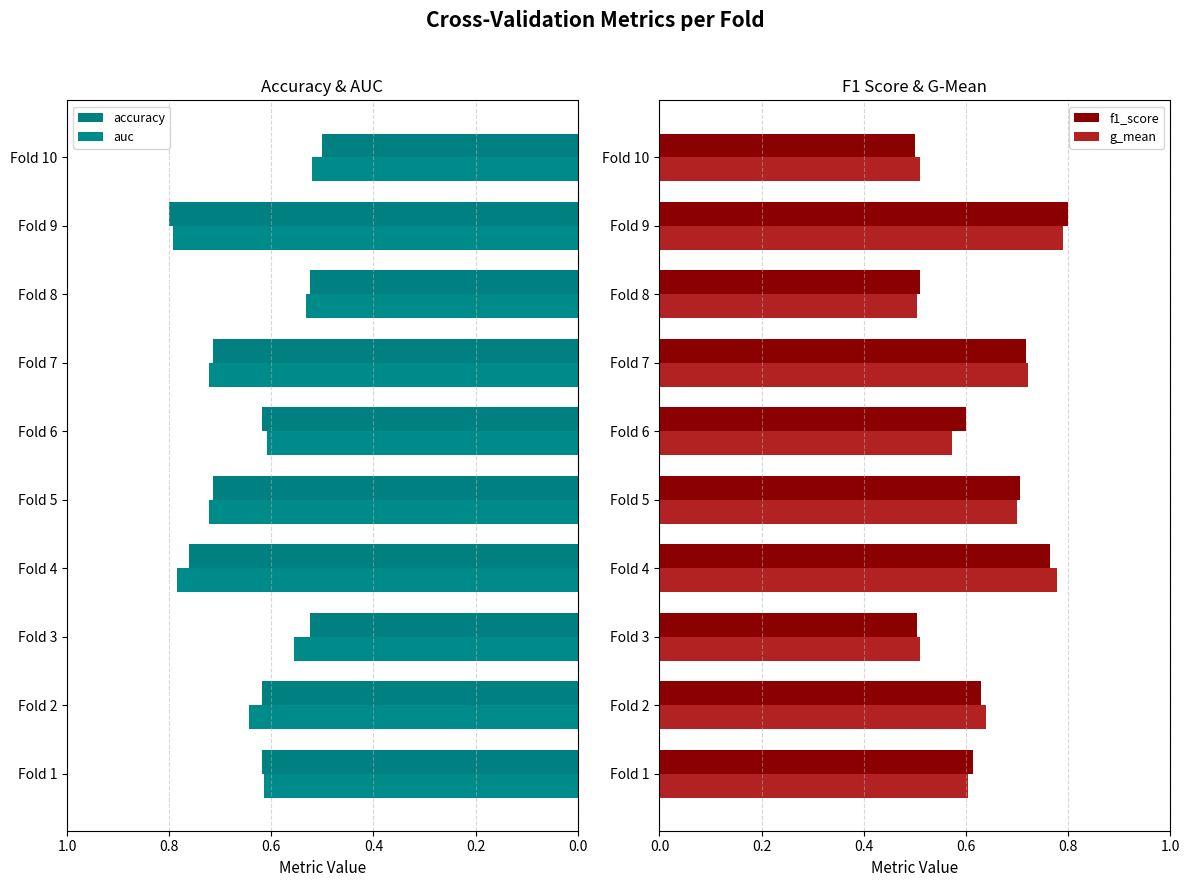

At which label does f1_score reach its peak?

Fold 9